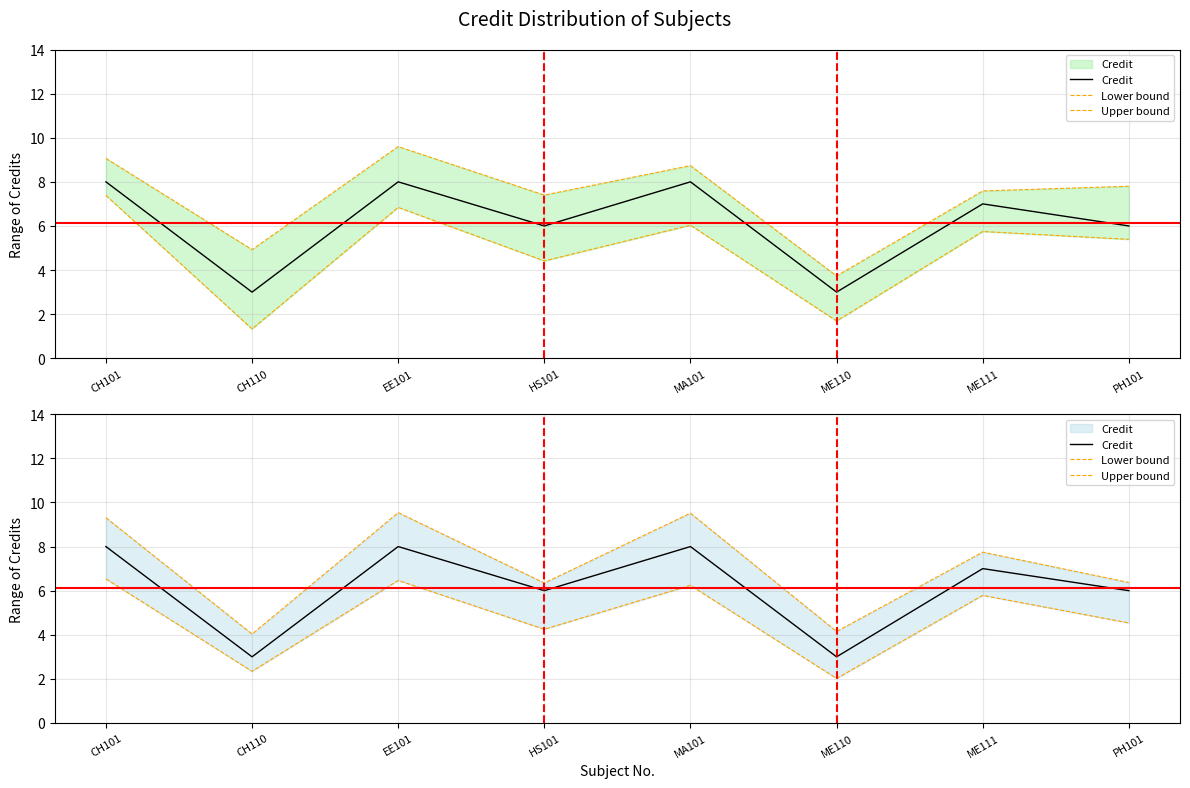

At which category does Upper bound reach its first local peak?

EE101